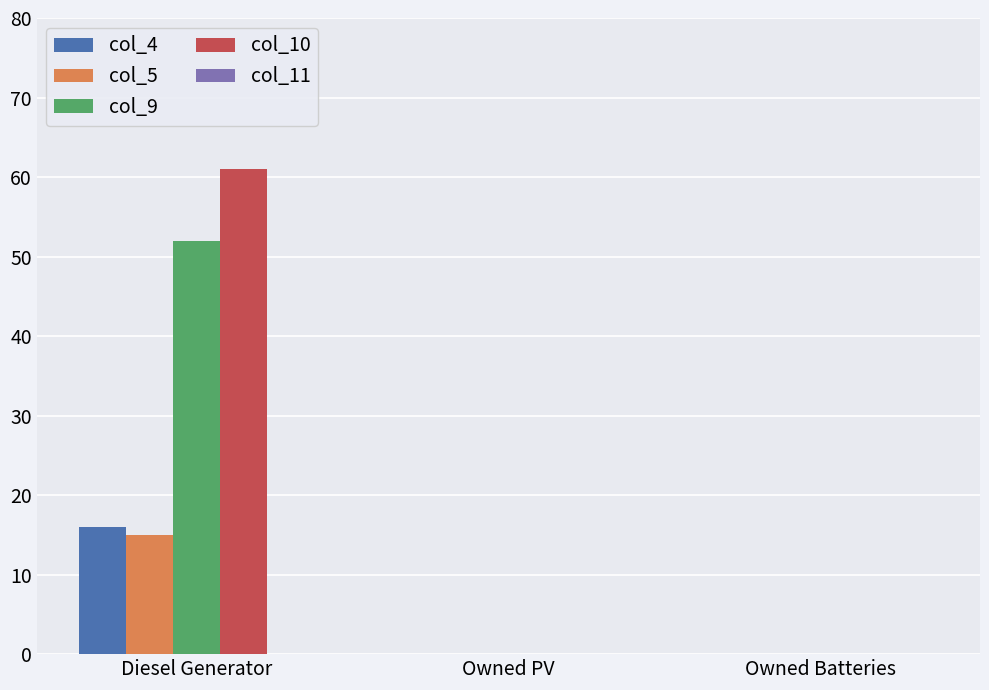

Which series has the largest total across all categories?

col_10